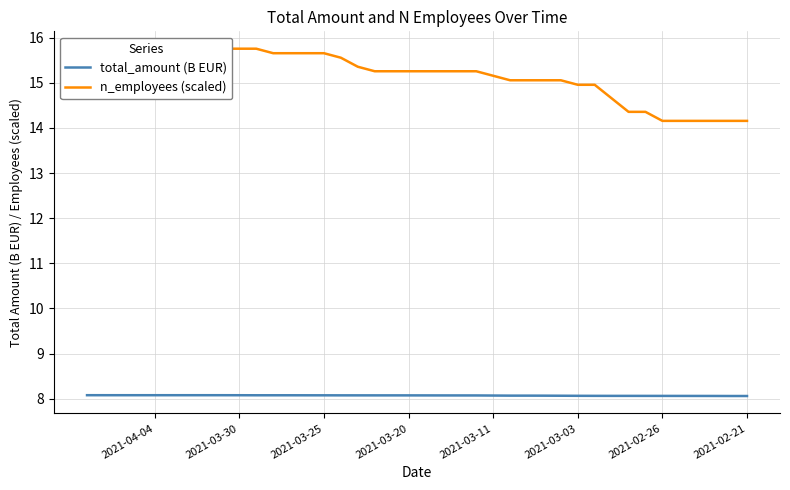

Which series has the widest spread of values?

n_employees (scaled)